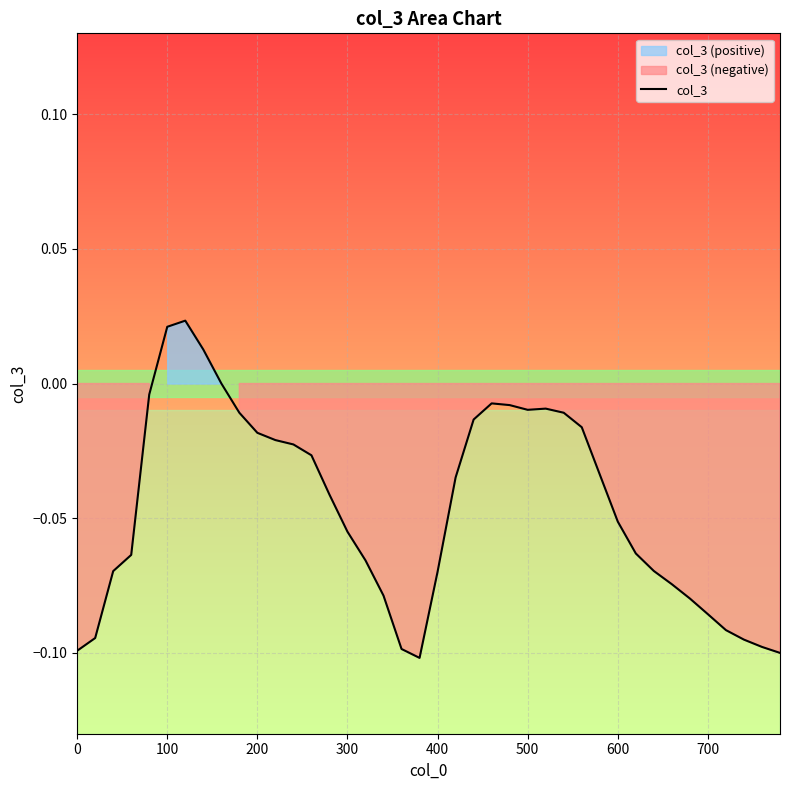

The chart shows a value of -0.0 at 18. True or false?

False